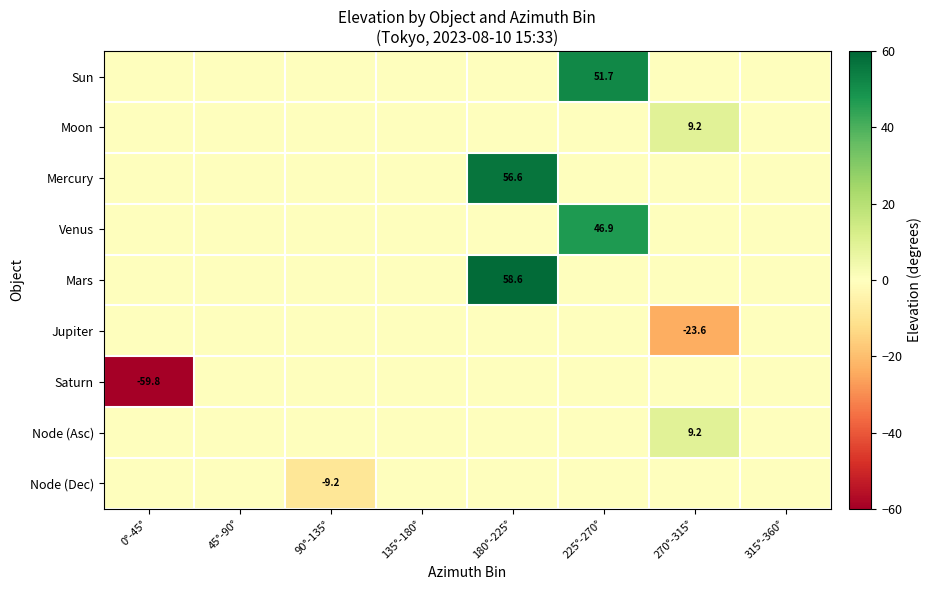

Count the number of data series in this chart.

9